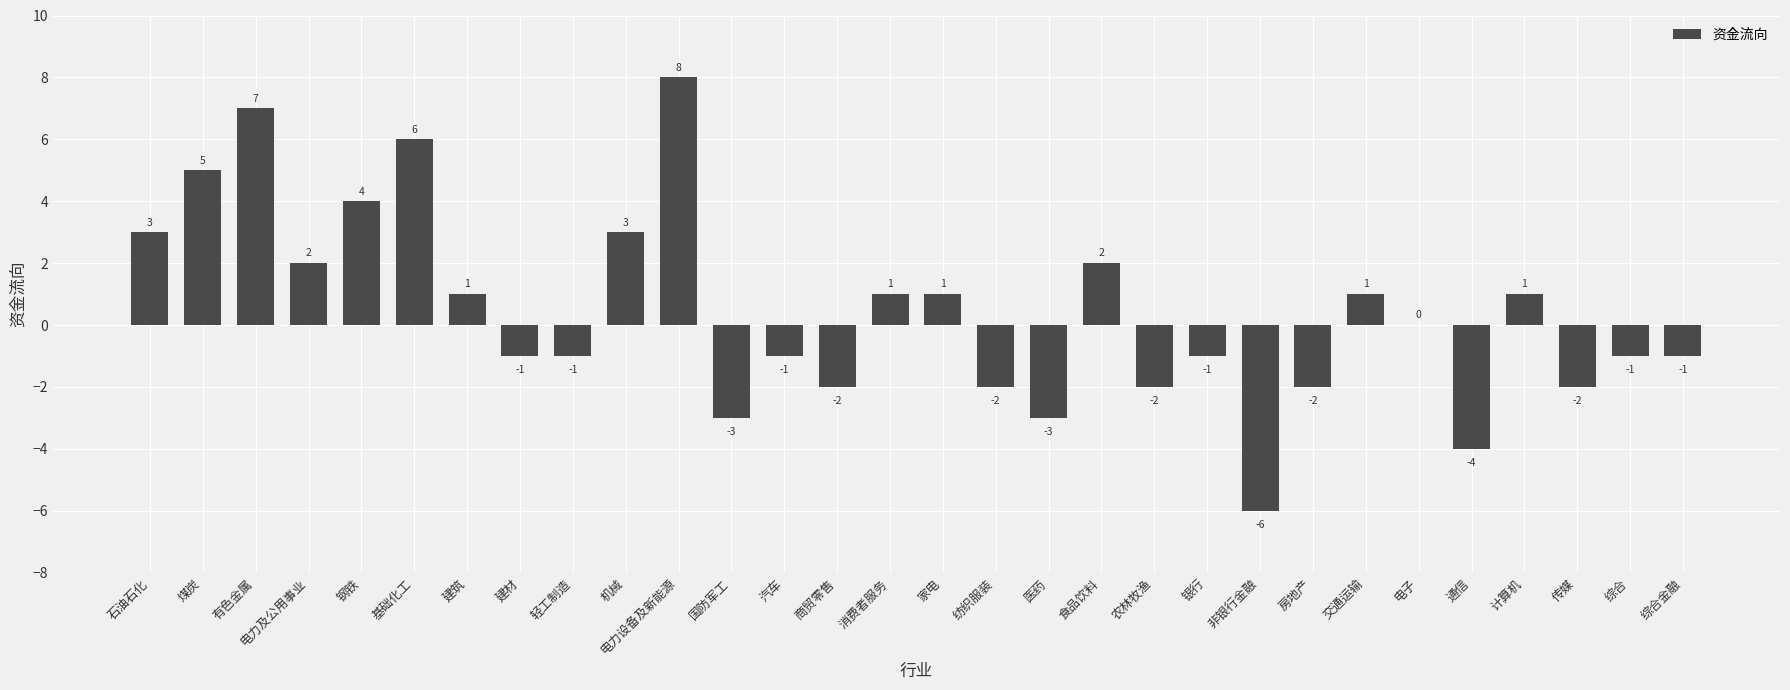

At which label does the data first exceed 0?

石油石化